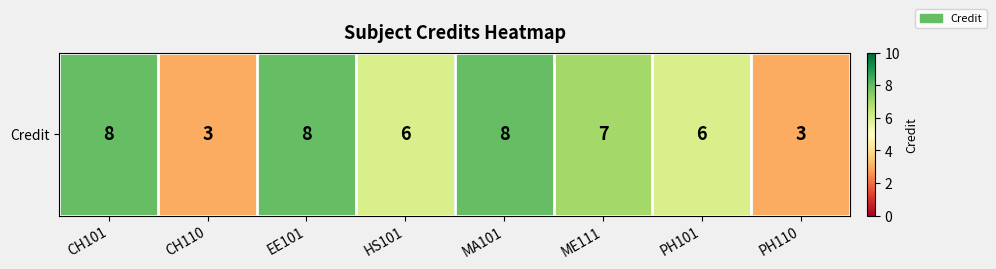

Count the values in the range 6 to 8.

6